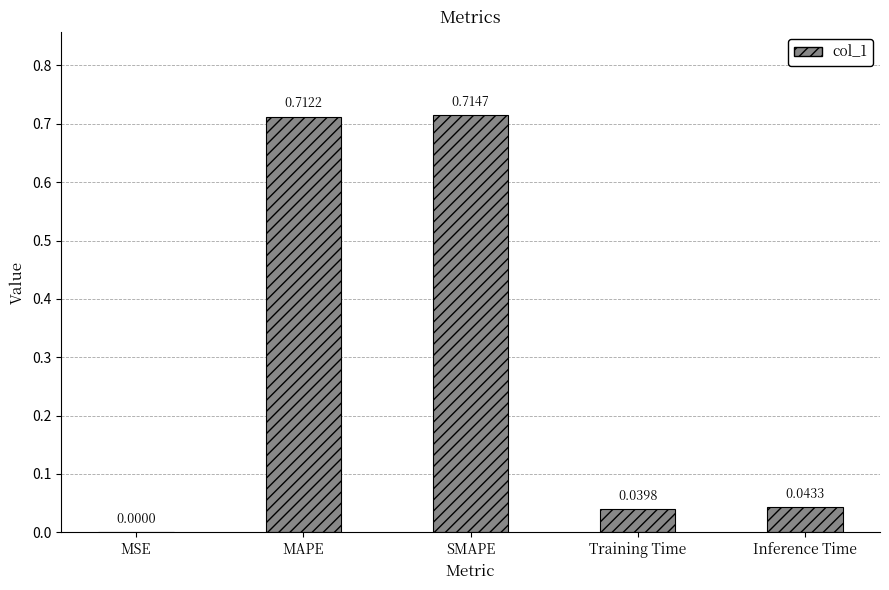

Where is the data nearest to the value 0?

MSE